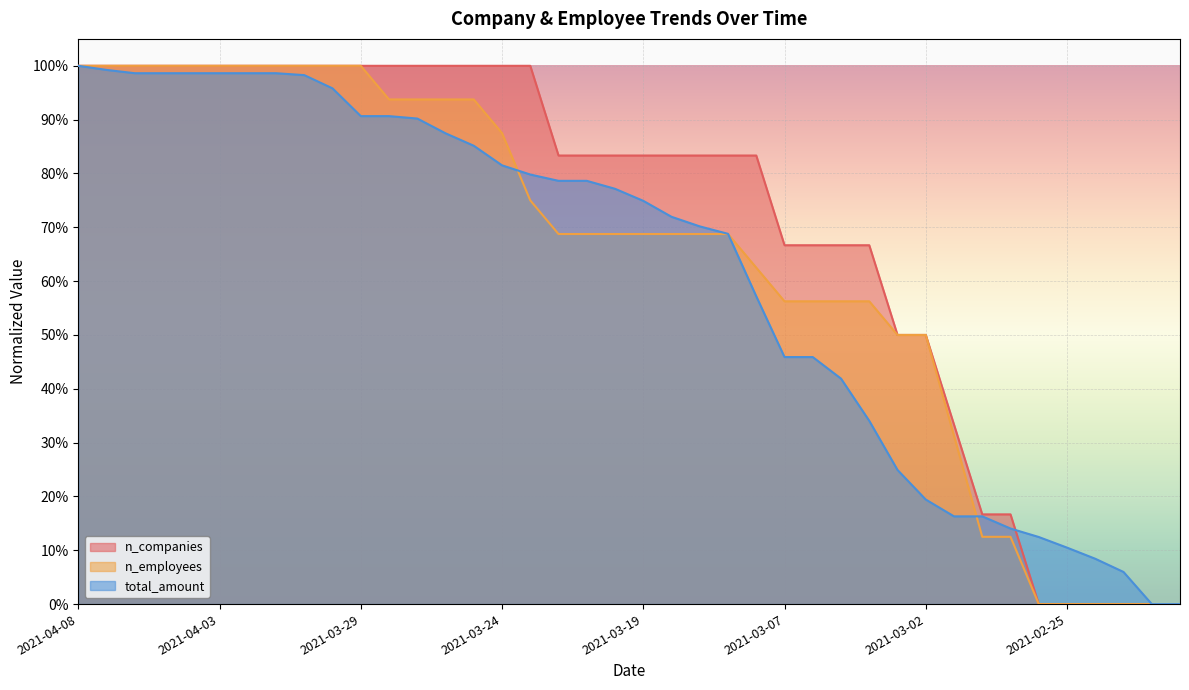

What is the label of the 18th point from the left?

2021-03-22